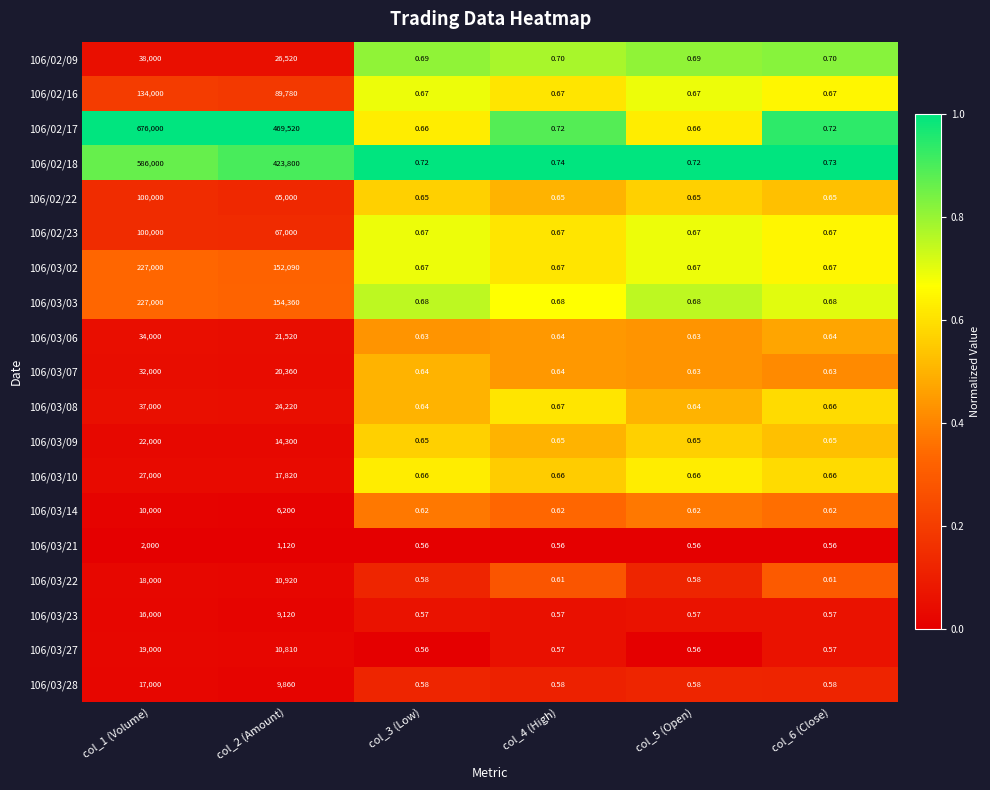

Which series has the largest total across all categories?

106/02/17